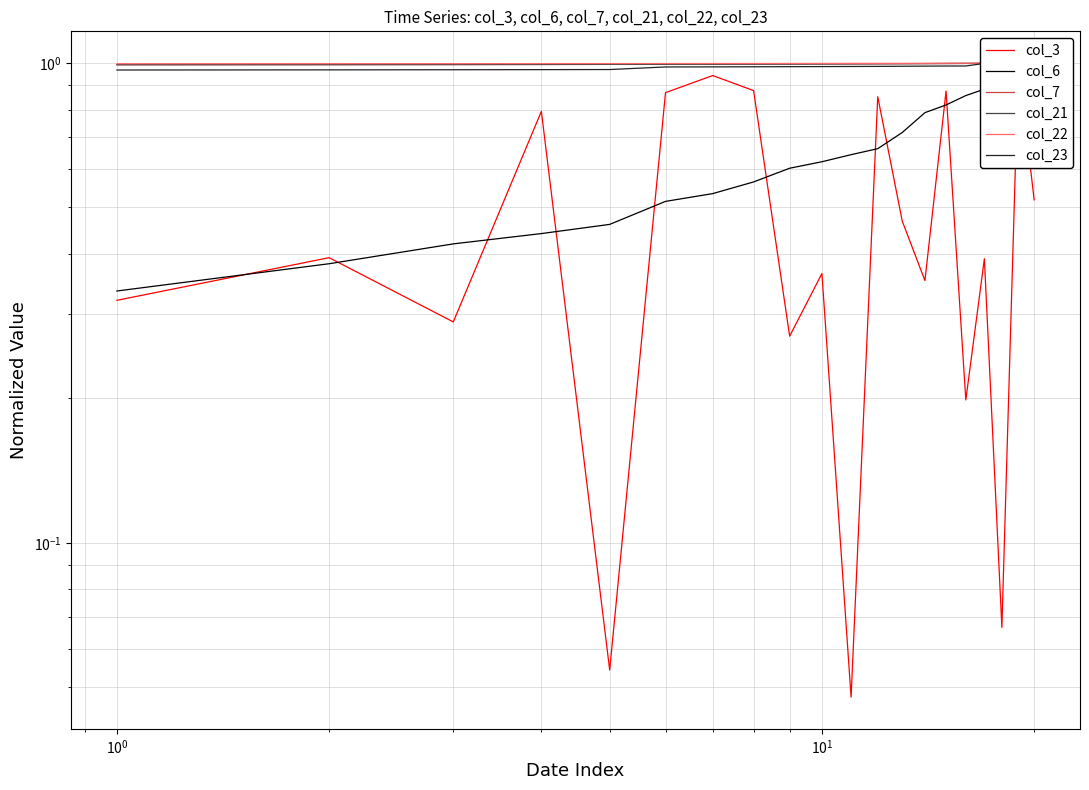

What are all the series names shown in the legend?

col_3, col_6, col_7, col_21, col_22, col_23